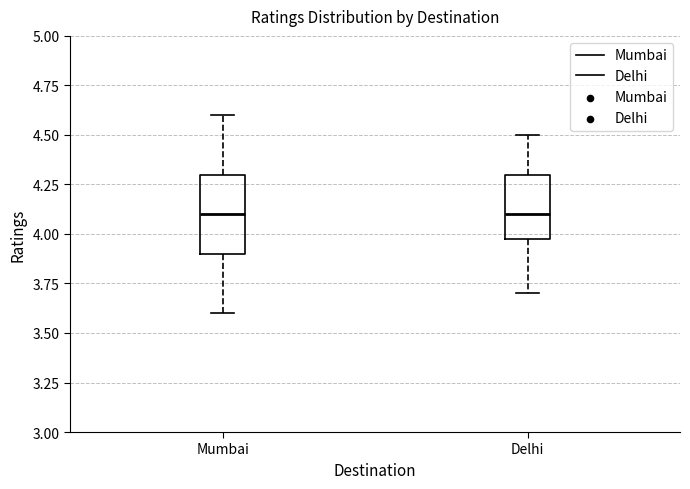

Where does the median line of the box for Mumbai sit on the y-axis? The values are not printed on the chart, so give them approximately, as read against the axis.

4.1